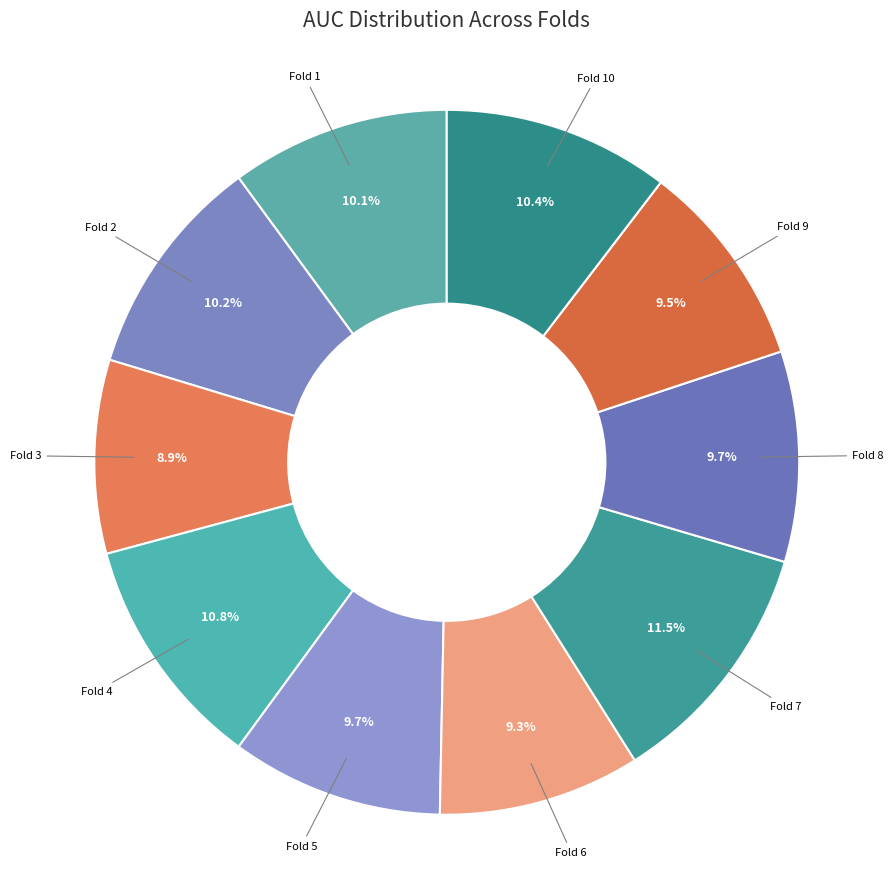

Is the sum of Fold 6 and Fold 4 greater than half?

No